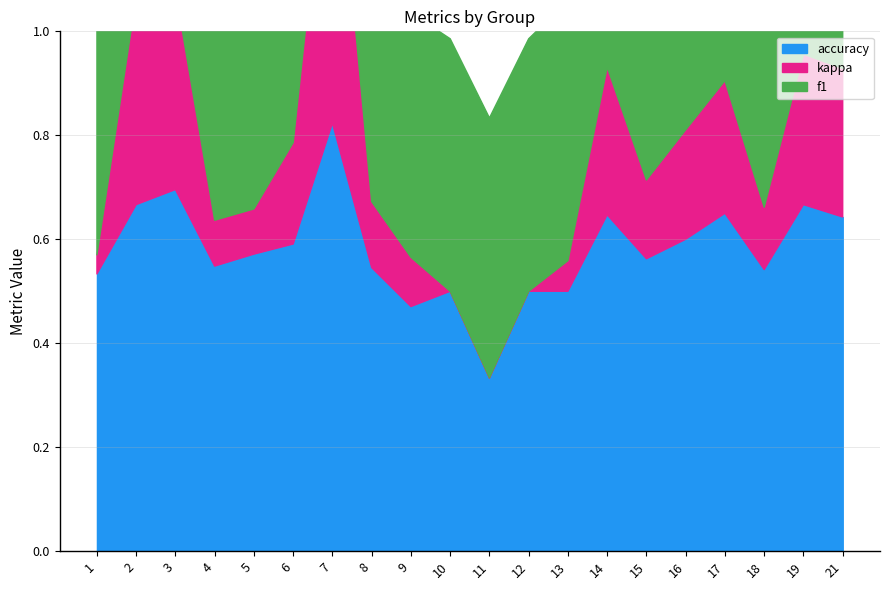

Is it true that f1 equals 1.1 at 14?

False